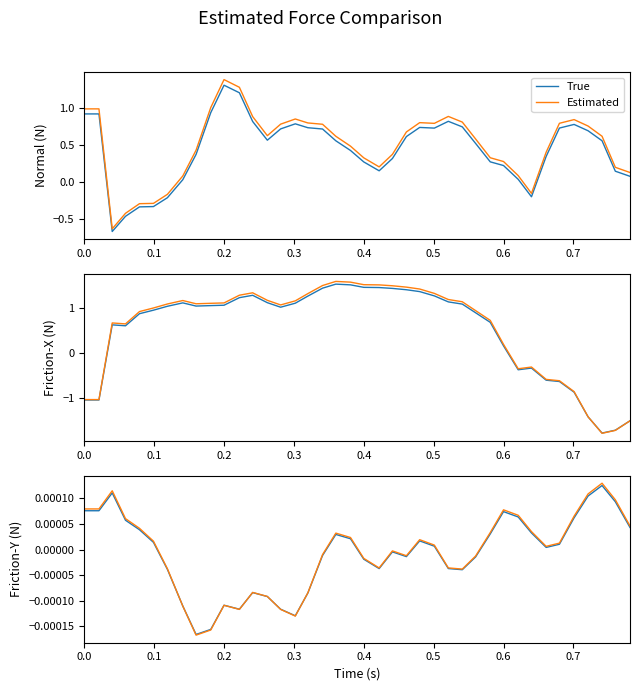

List the series in order of their peak value, lowest first.

True, Estimated